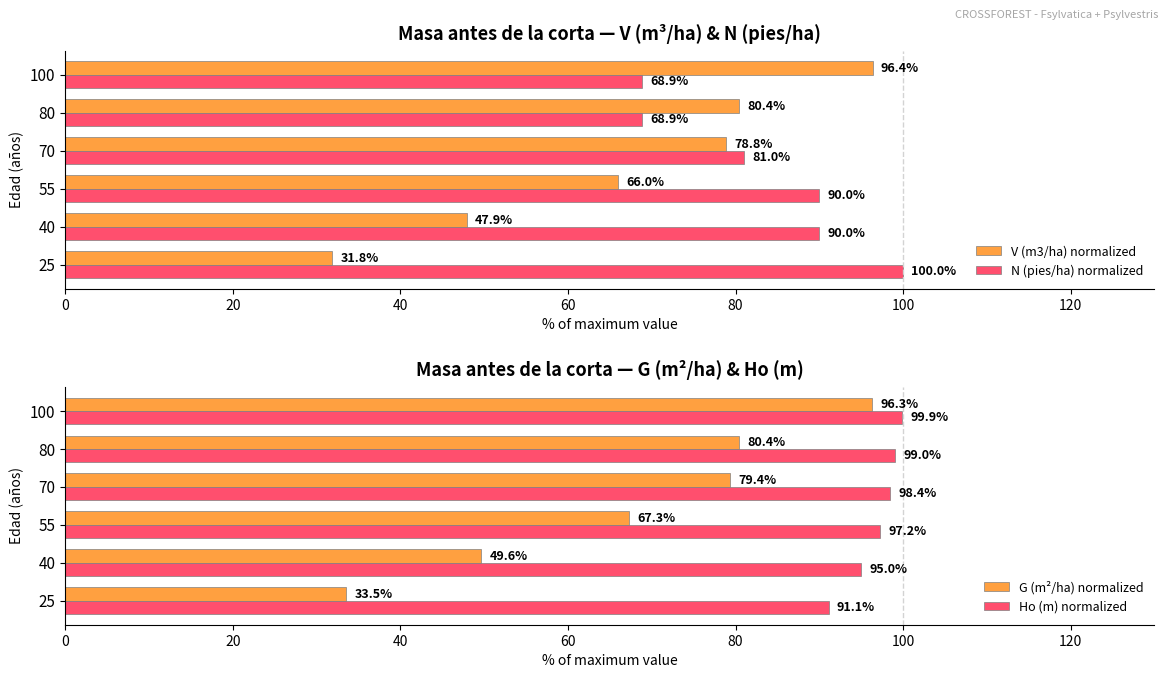

List the labels in order of V (m3/ha) normalized value, largest first.

100, 80, 70, 55, 40, 25